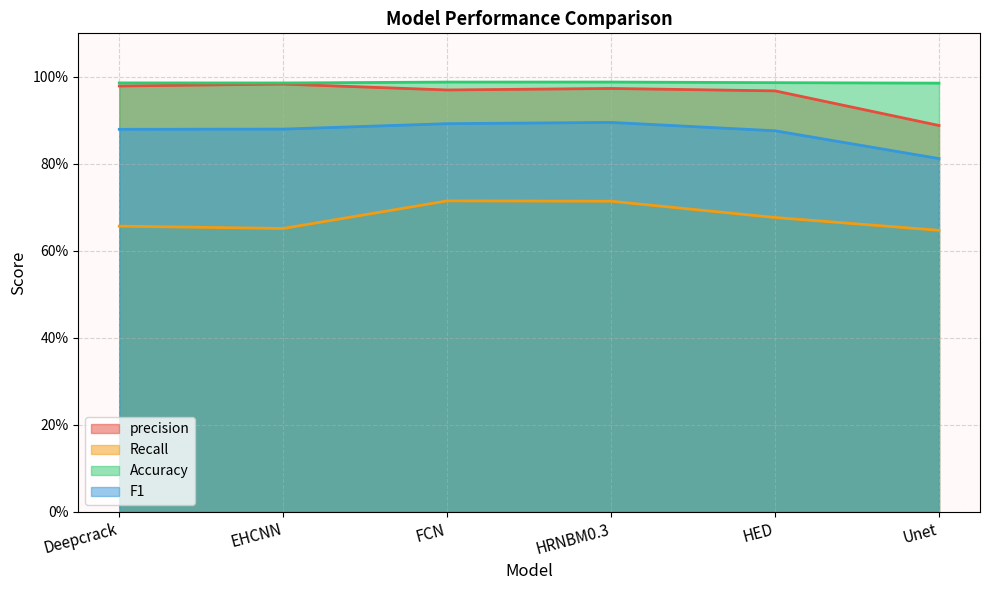

At how many categories does at least one series exceed 0?

6